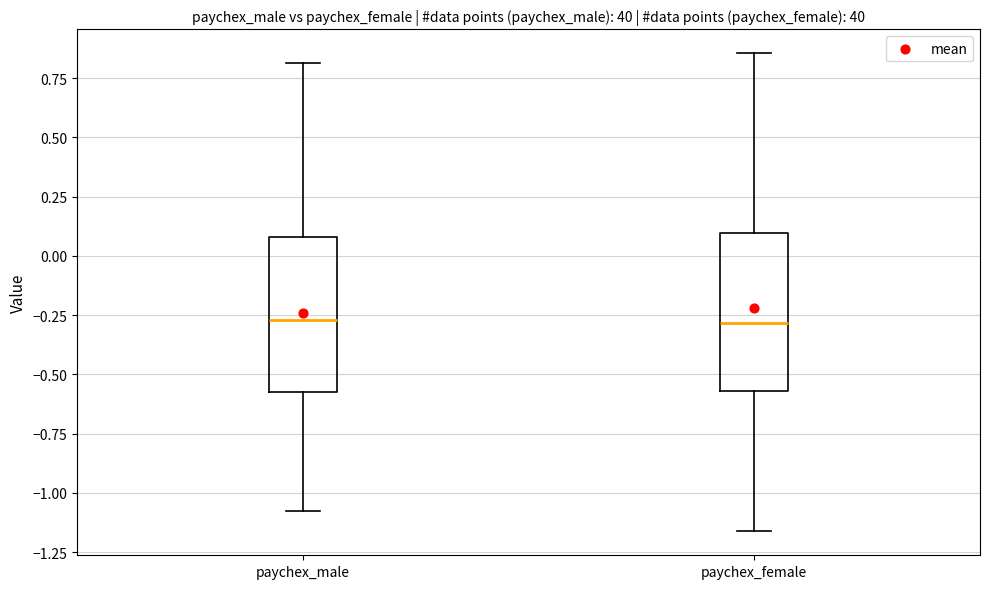

Reading left to right, transcribe this box plot: for each box, give where its median line is, the range the box spans, and where its two whiskers end, as read against the y-axis. The values are not printed on the chart, so give them approximately, as read against the axis.

paychex_male: median -0.25, box -0.55 to 0.10, whiskers -1.10 to 0.80
paychex_female: median -0.30, box -0.55 to 0.10, whiskers -1.15 to 0.85